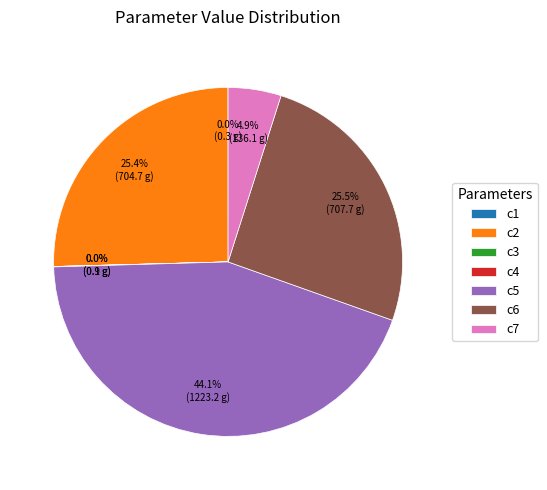

Does c5 represent more than half of the total?

No